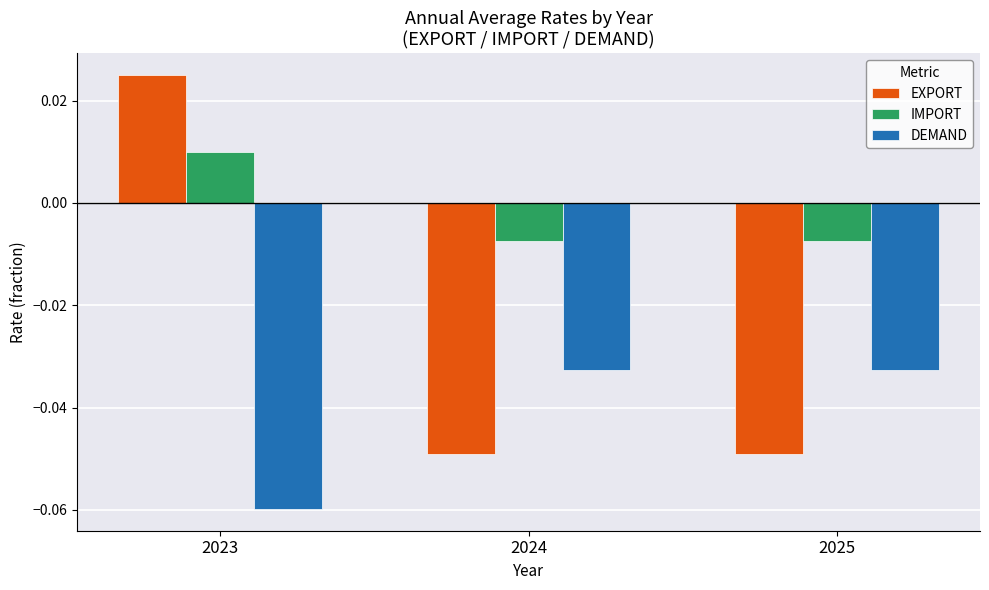

Which series has the largest total across all categories?

IMPORT